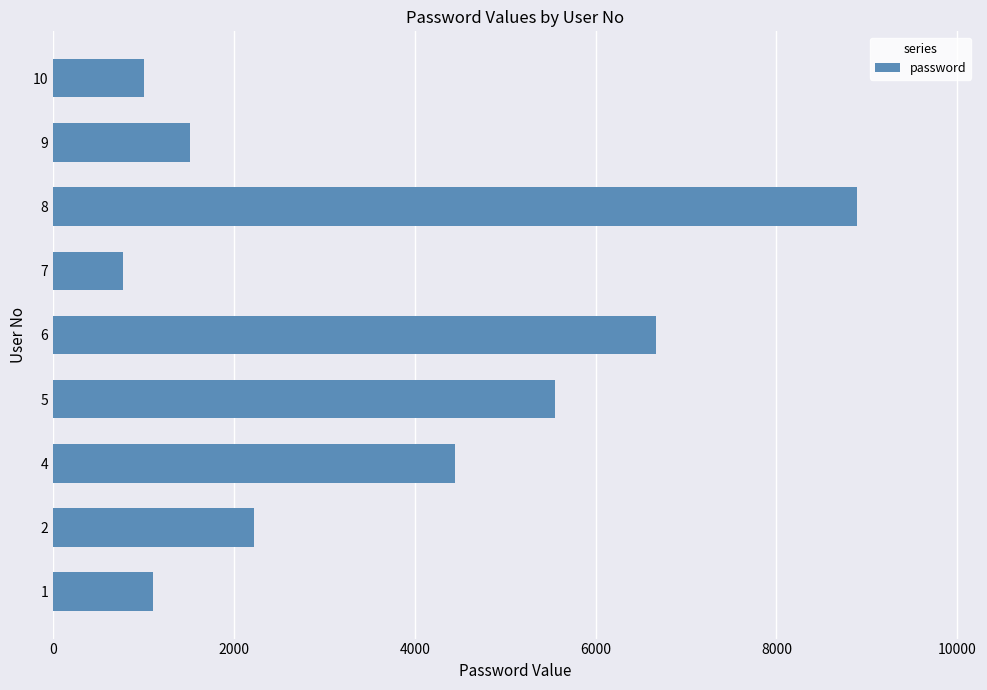

Is it true that the value at 1 is 754?

False